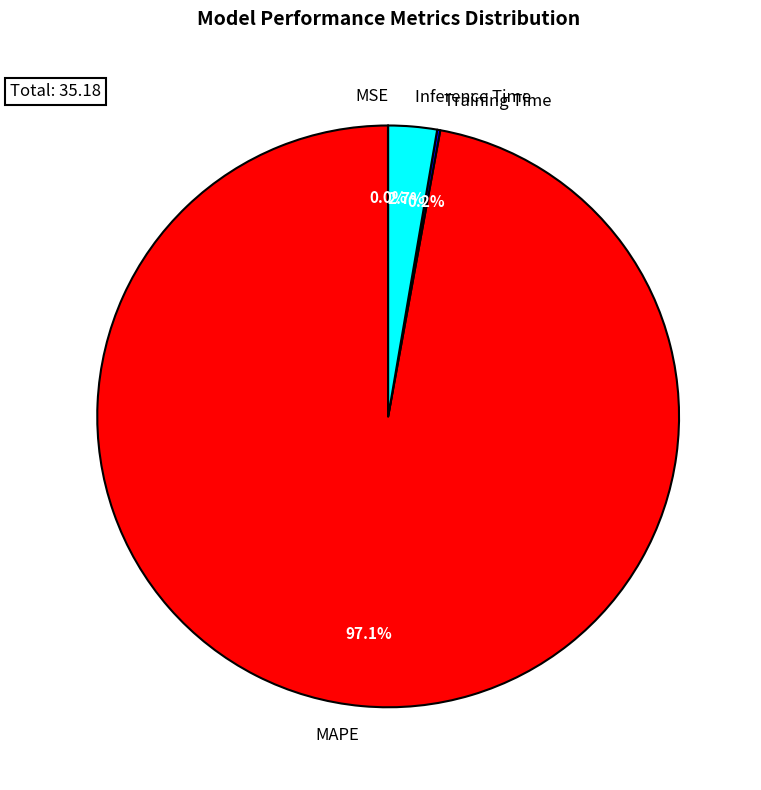

Which slice is the largest?

MAPE